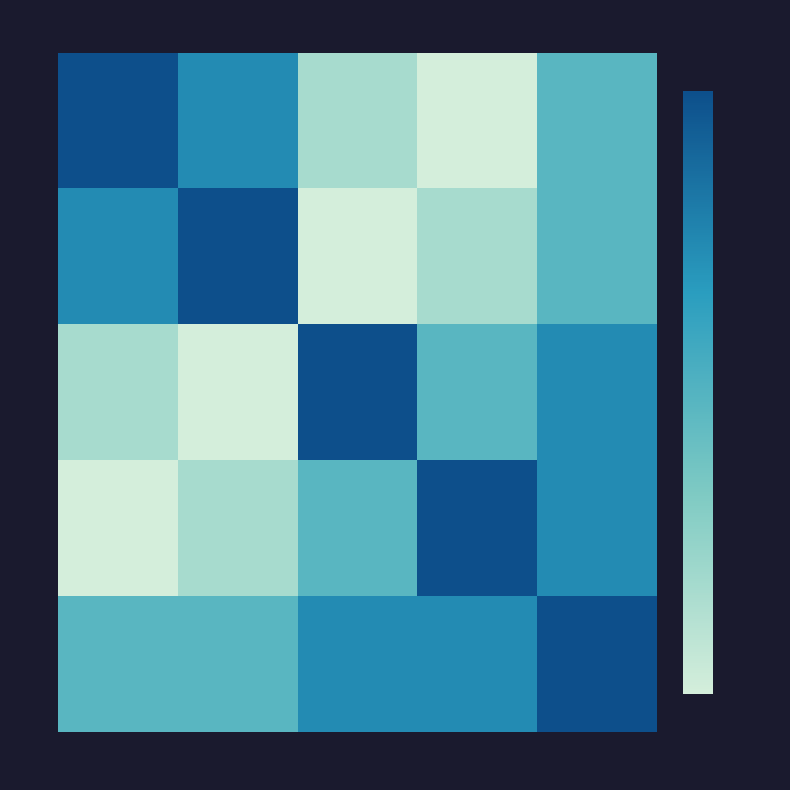

Between q6093 and q5350, which is larger?

q6093